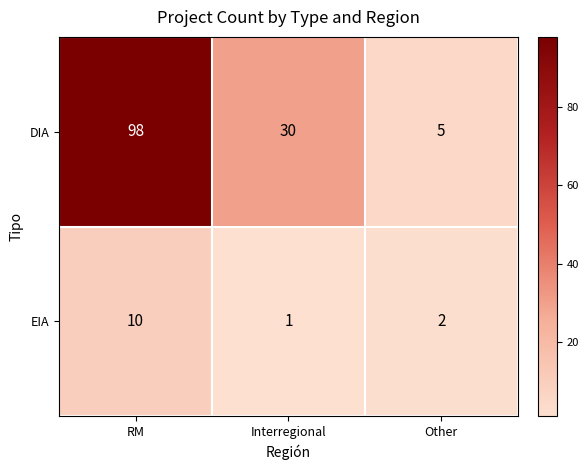

Which series has the widest spread of values?

DIA